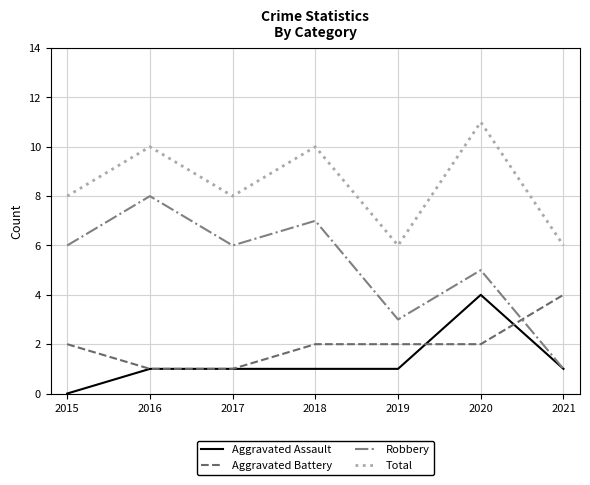

True or false: Aggravated Assault and Total cross at least once.

False